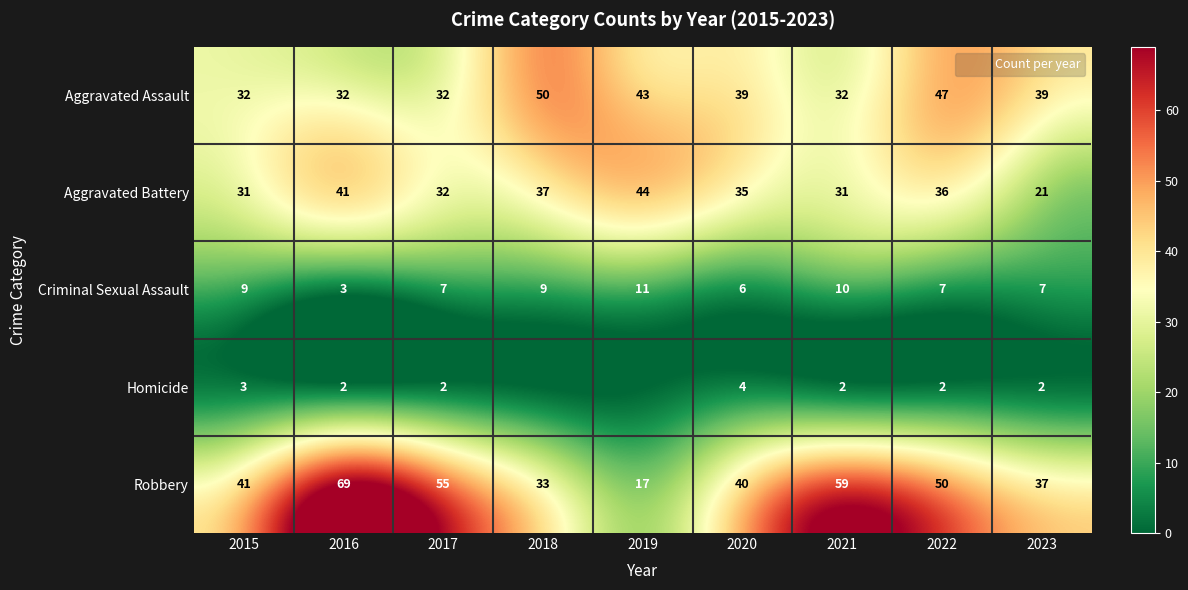

What is the spread (max minus min) of values at 2015?

38